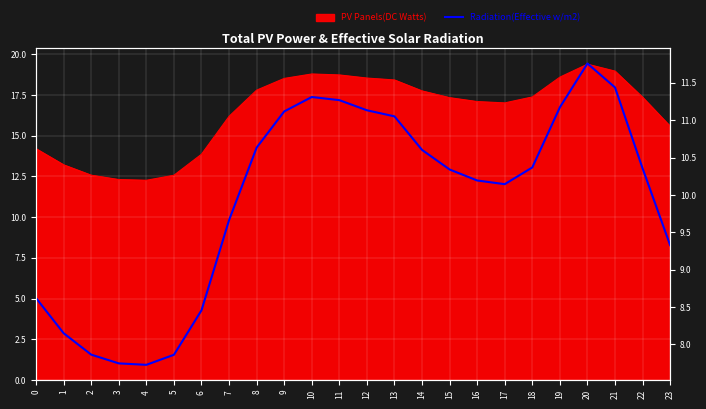

List the labels in order of value, largest first.

20, 21, 10, 11, 19, 12, 9, 13, 8, 14, 18, 22, 15, 16, 17, 7, 23, 0, 6, 1, 2, 5, 3, 4